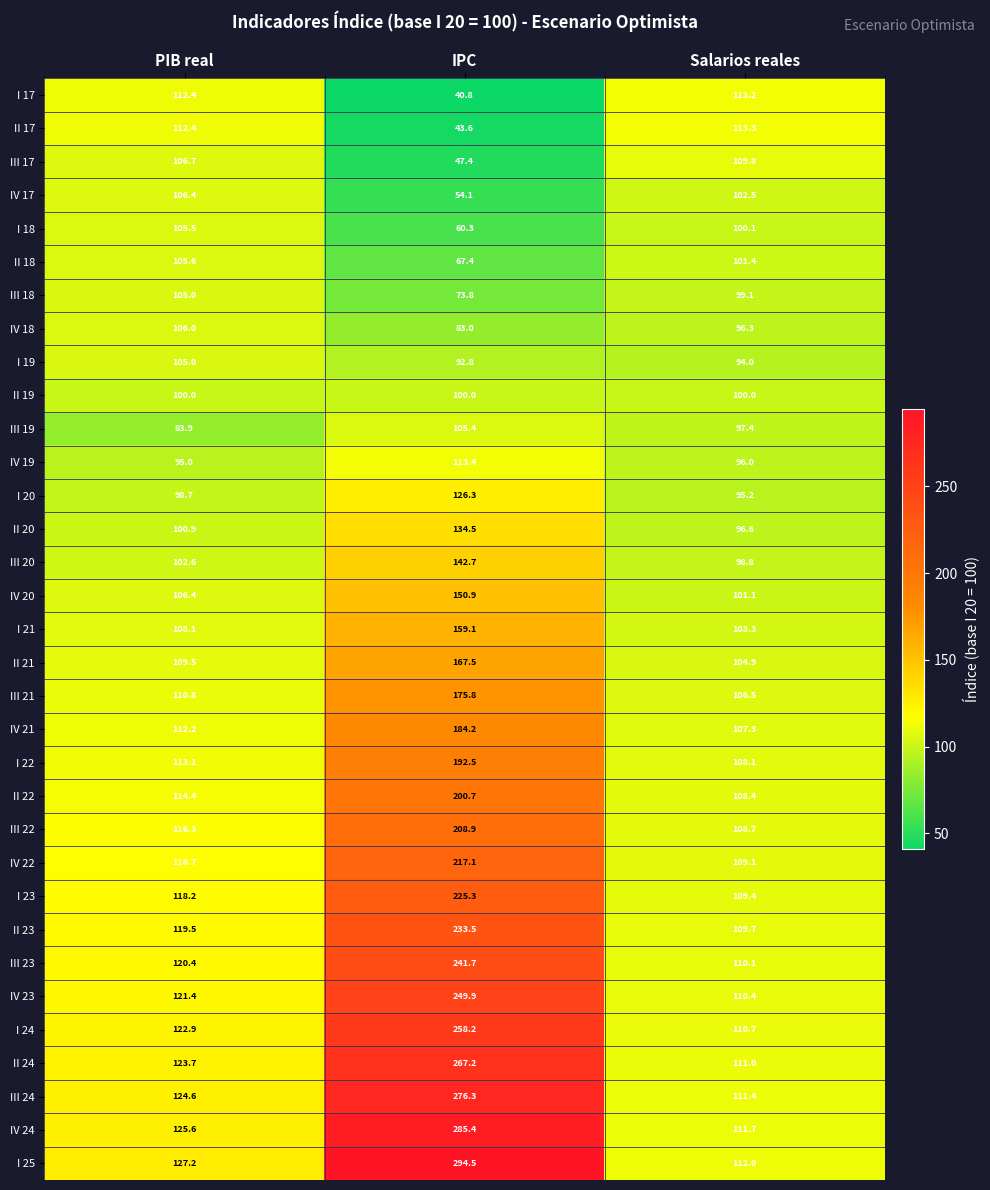

The value of I 17 at PIB real is 112.4. True or false?

True